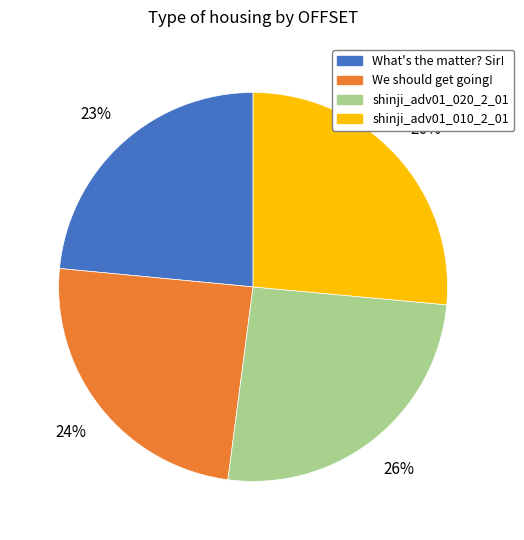

How many segments does this pie chart have?

4